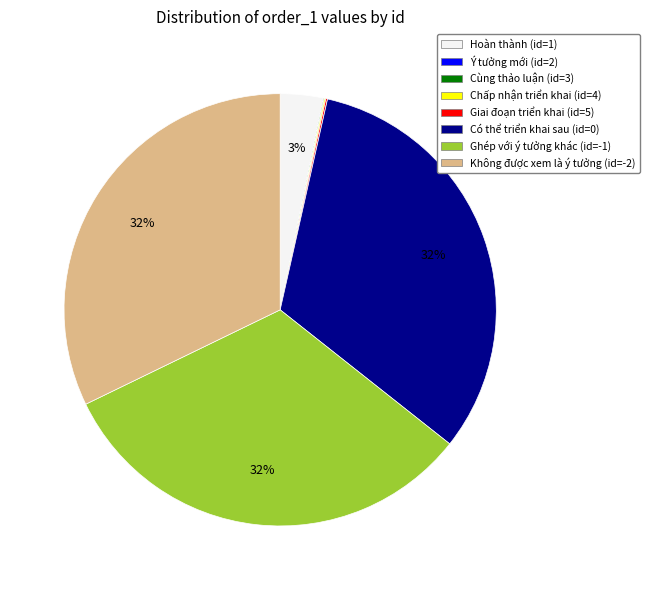

To the nearest percent, what is the average slice percentage?

12%